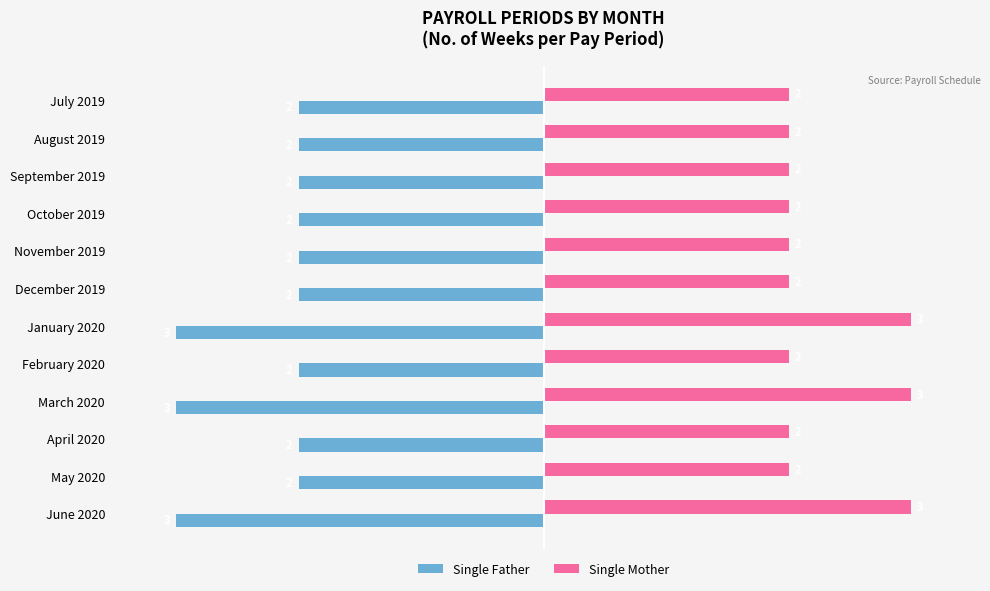

What is the sum of all Single Mother values?

27